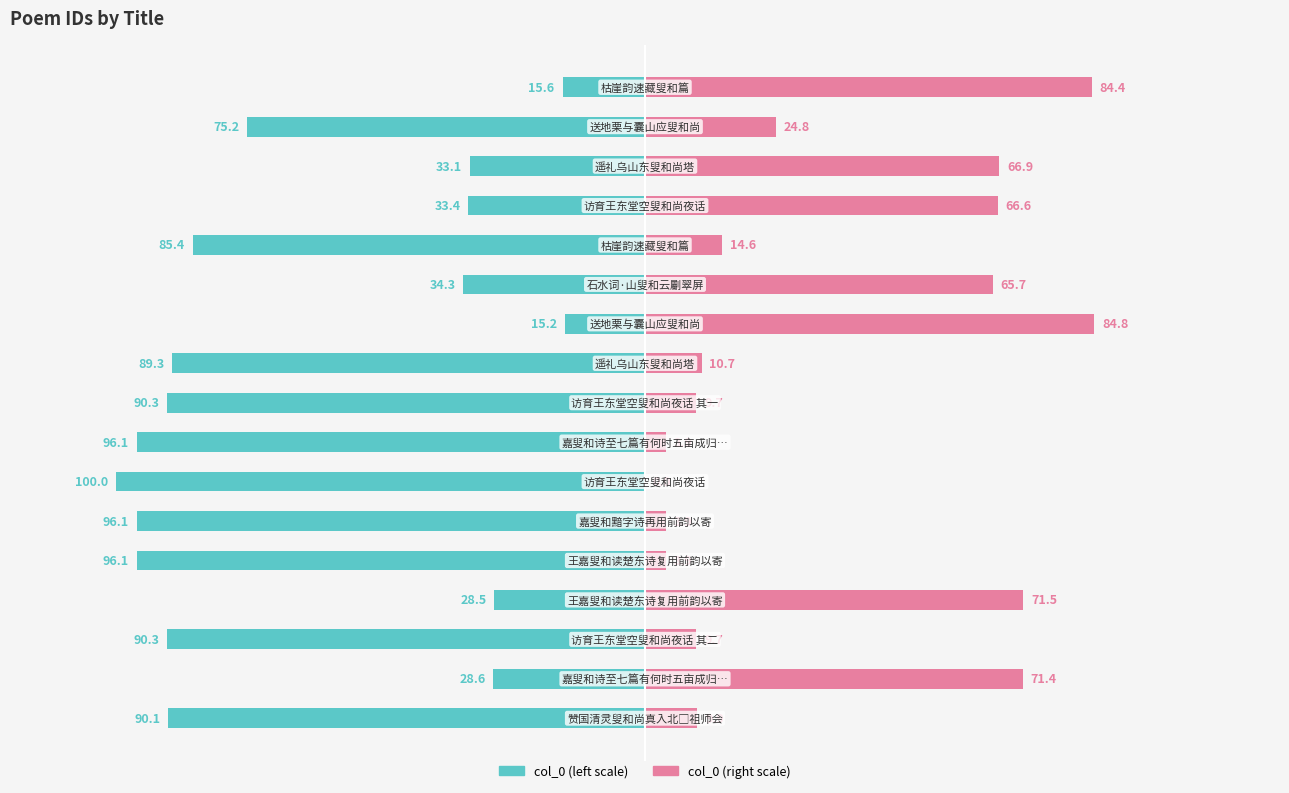

Reading left to right, transcribe all the data shown in this chart.

col_0 (left): -90.1	-28.6	-90.3	-28.5	-96.1	-96.1	-100.0	-96.1	-90.3	-89.3	-15.2	-34.3	-85.4	-33.4	-33.1	-75.2	-15.6
col_0 (right): 9.9	71.4	9.7	71.5	3.9	3.9	0.0	3.9	9.7	10.7	84.8	65.7	14.6	66.6	66.9	24.8	84.4